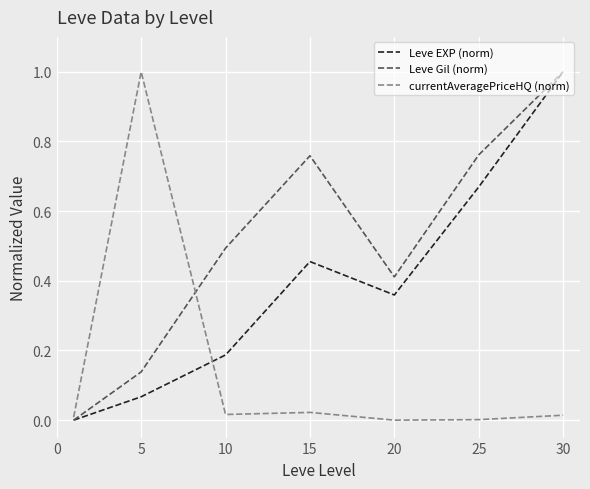

What is the difference between the maximum and minimum values in the Leve Gil (norm) series?

1.0